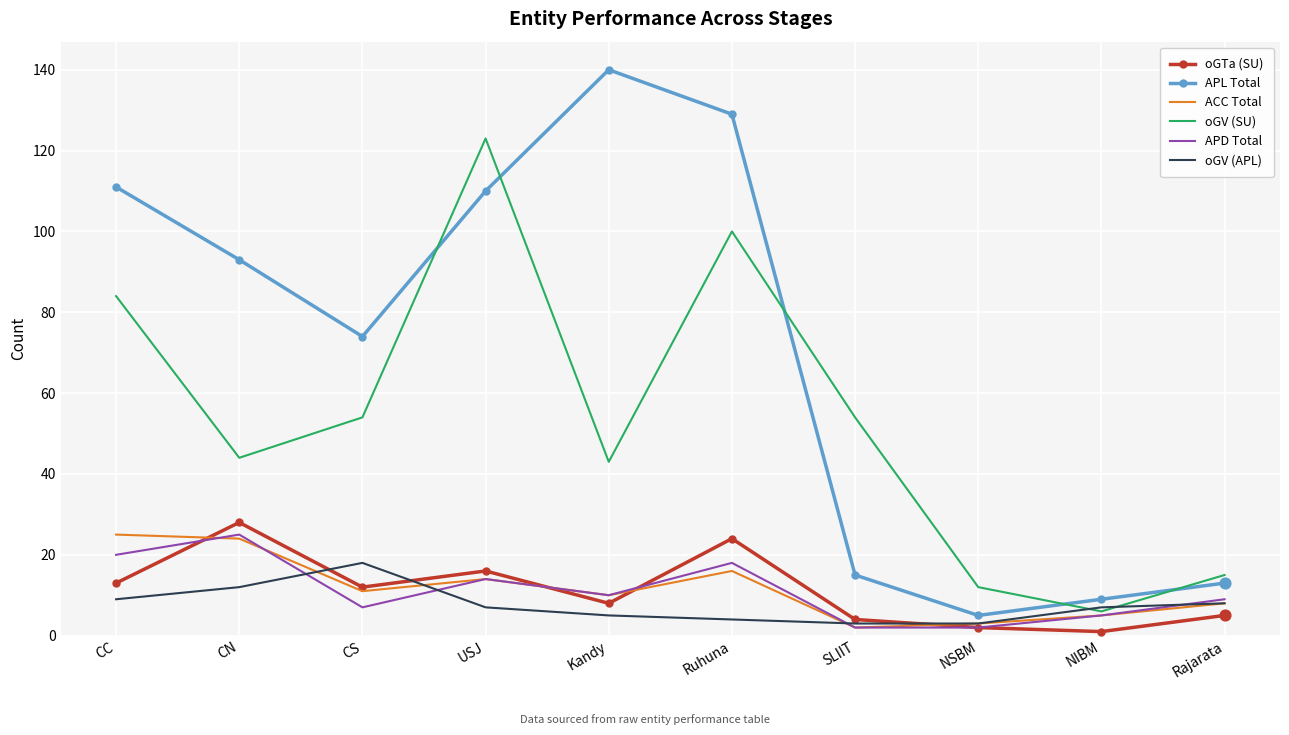

Which series has the widest spread of values?

APL Total